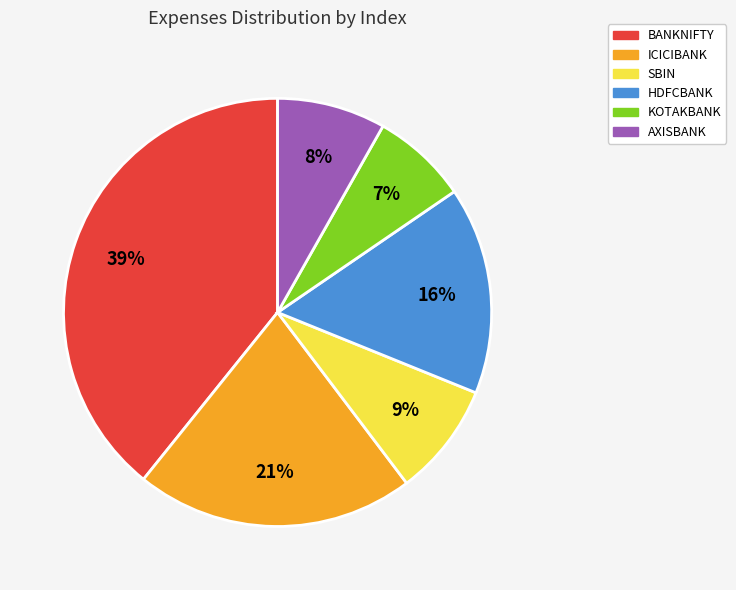

Which has a higher value, BANKNIFTY or ICICIBANK?

BANKNIFTY